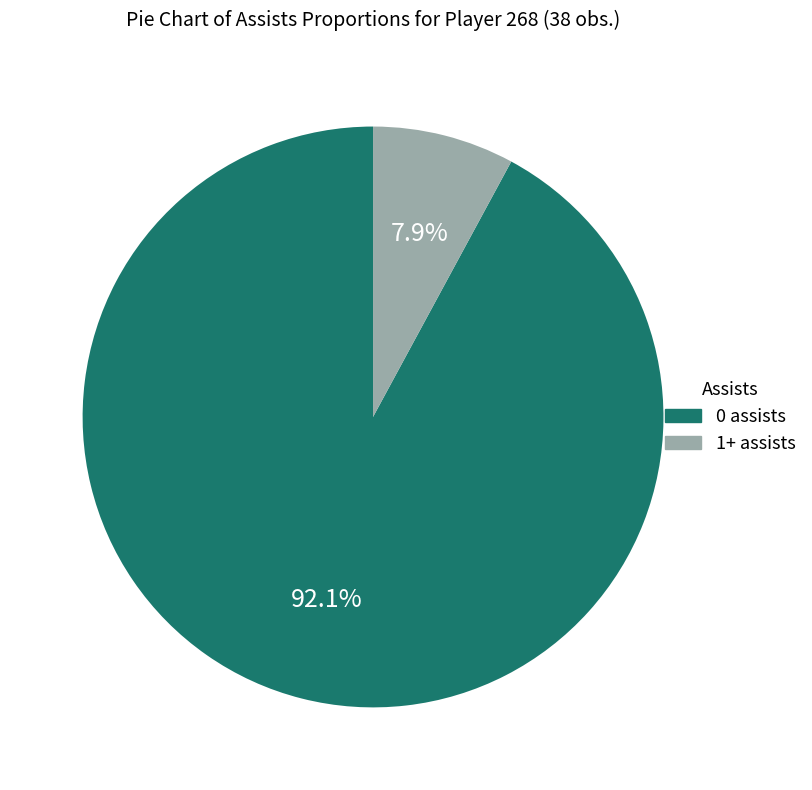

What is the majority slice?

0 assists